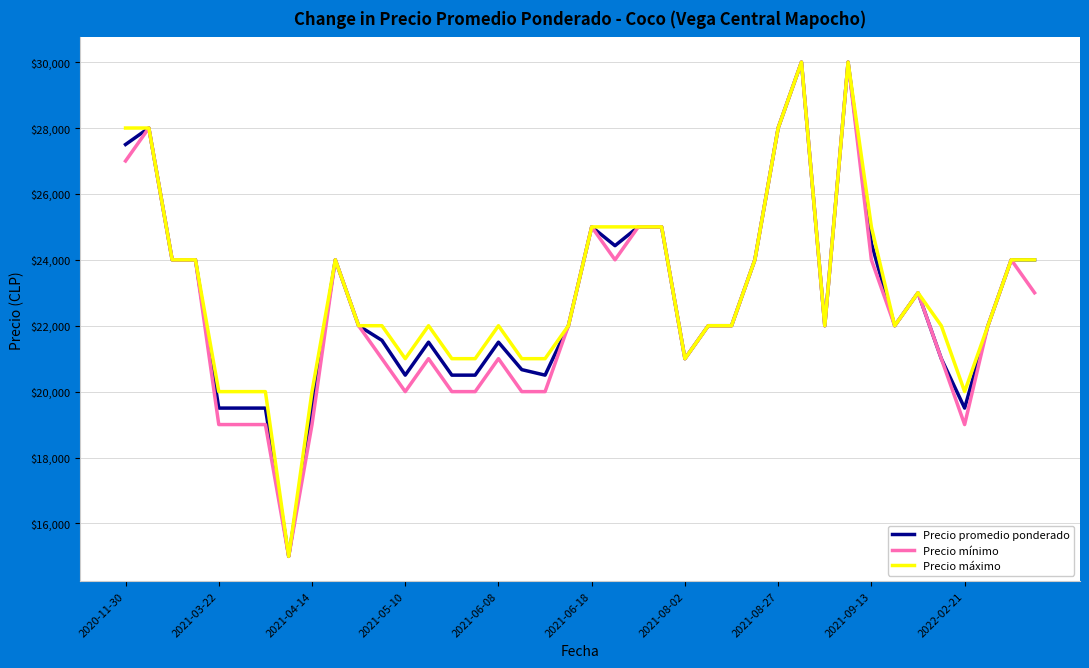

What is the lowest value of the Precio promedio ponderado series?

15000